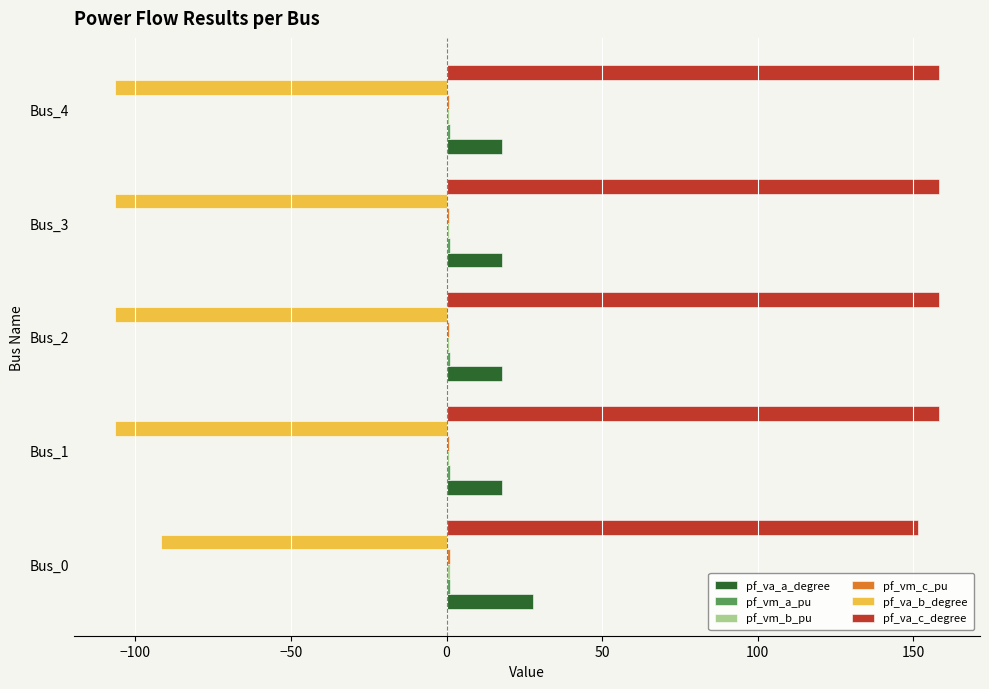

Count the number of data series in this chart.

6